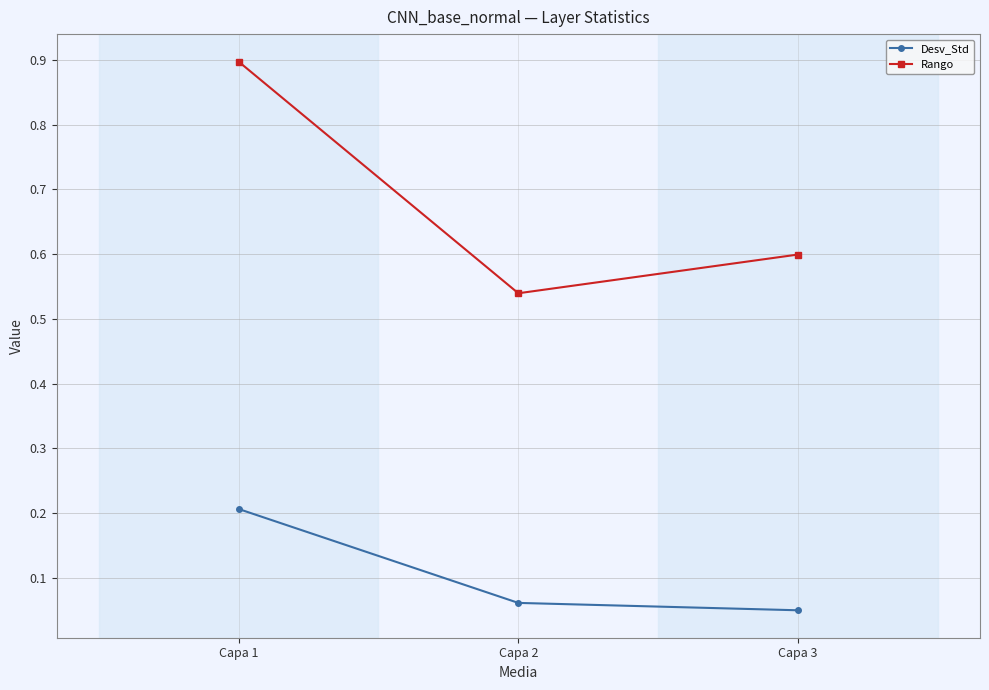

Count the number of data series in this chart.

2